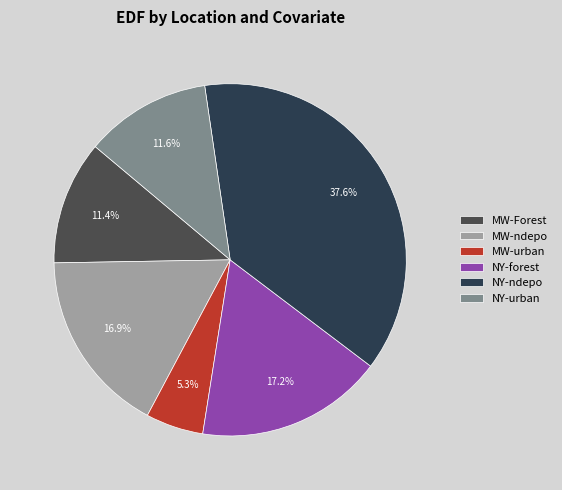

To the nearest percent, what portion does NY-urban represent?

12%